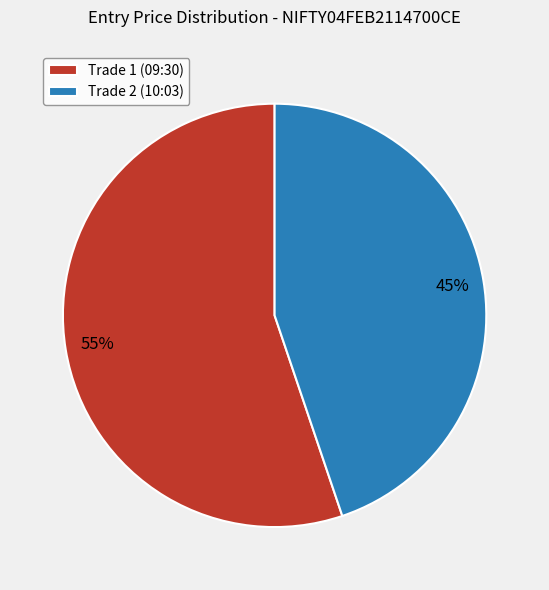

To the nearest percent, what percentage of the pie is Trade 1 (09:30)?

55%